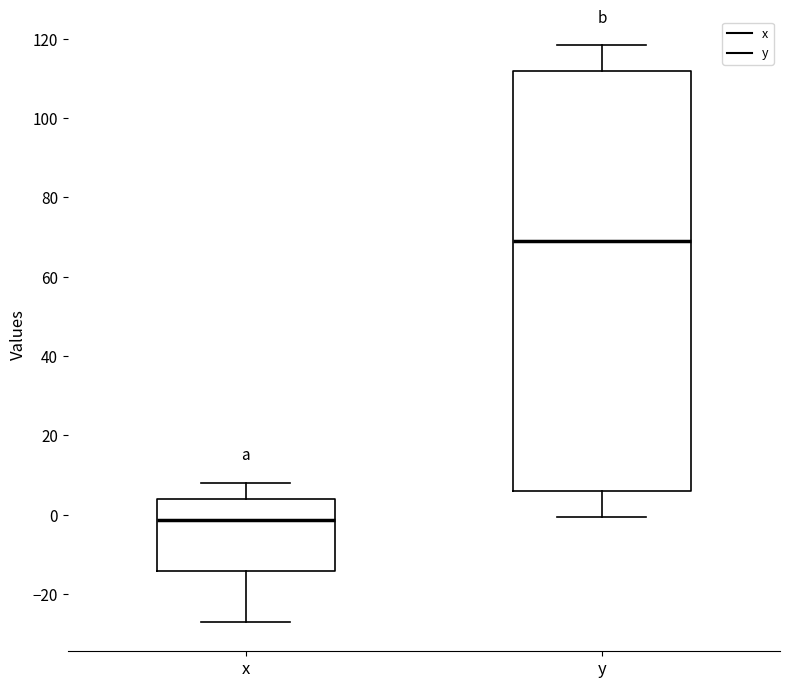

Which box is the tallest, from its lower edge to its upper edge?

y